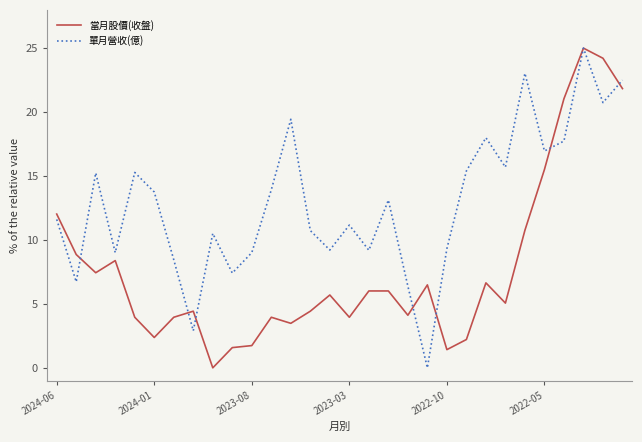

List the series in order of their overall mean, lowest first.

當月股價(收盤), 單月營收(億)